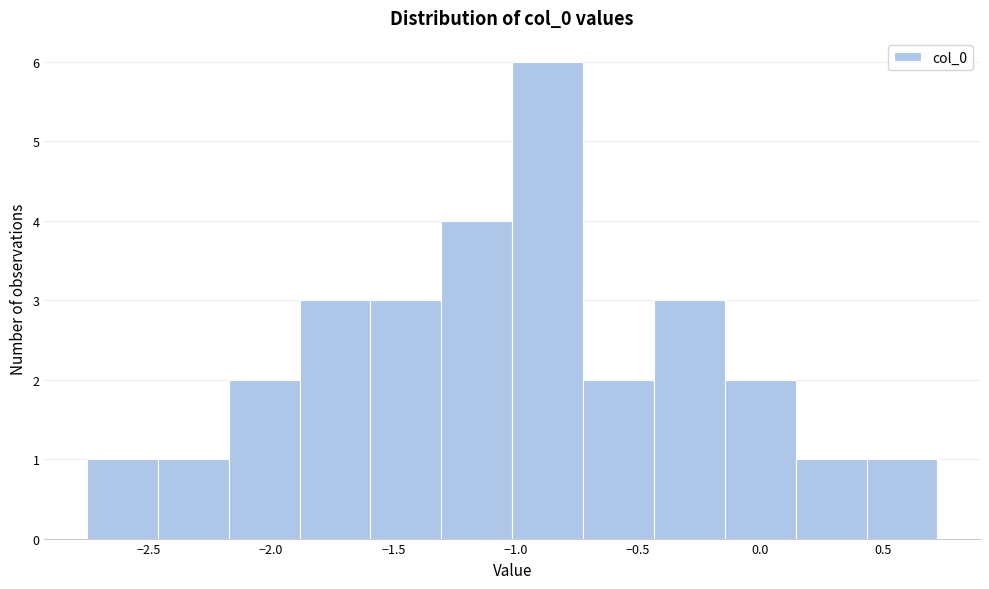

What is the height of the bar covering -1.90 to -1.60 on the x-axis? Neither the bar edges nor the heights are printed on the chart, so give them approximately, as read against the axes.

3